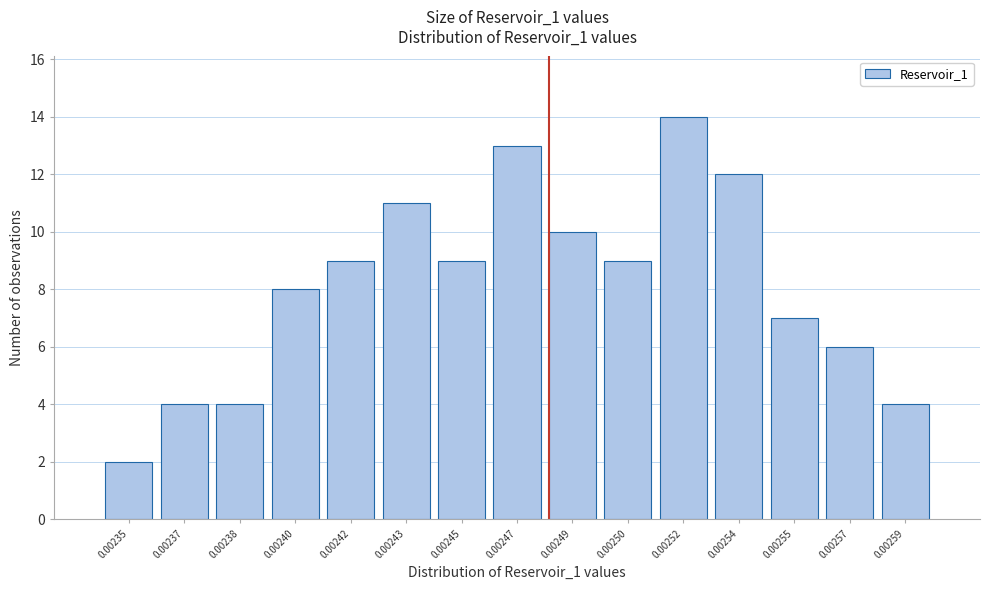

Reading left to right, list all the values displayed in this chart.

2	4	4	8	9	11	9	13	10	9	14	12	7	6	4